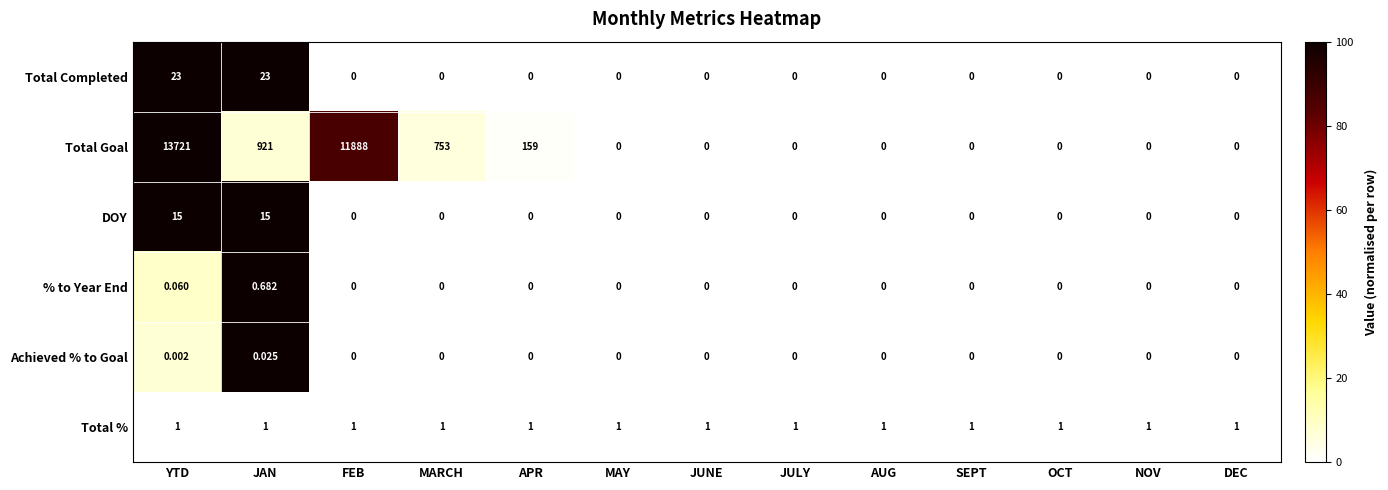

Which has a higher value, JAN or OCT?

JAN